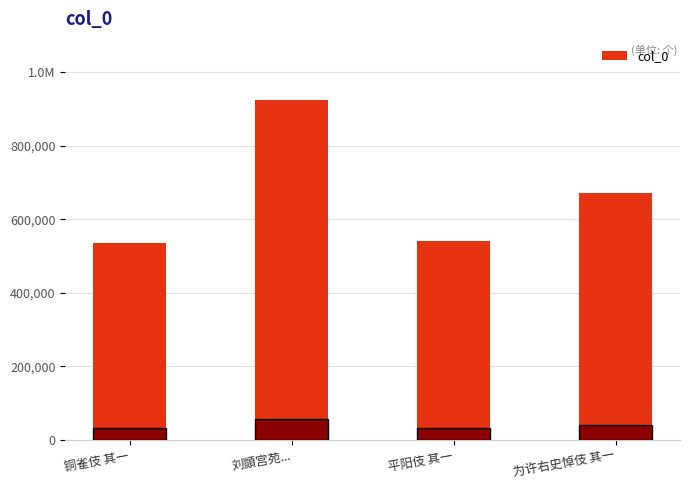

The value at 铜雀伎 其一 is 536084. True or false?

True